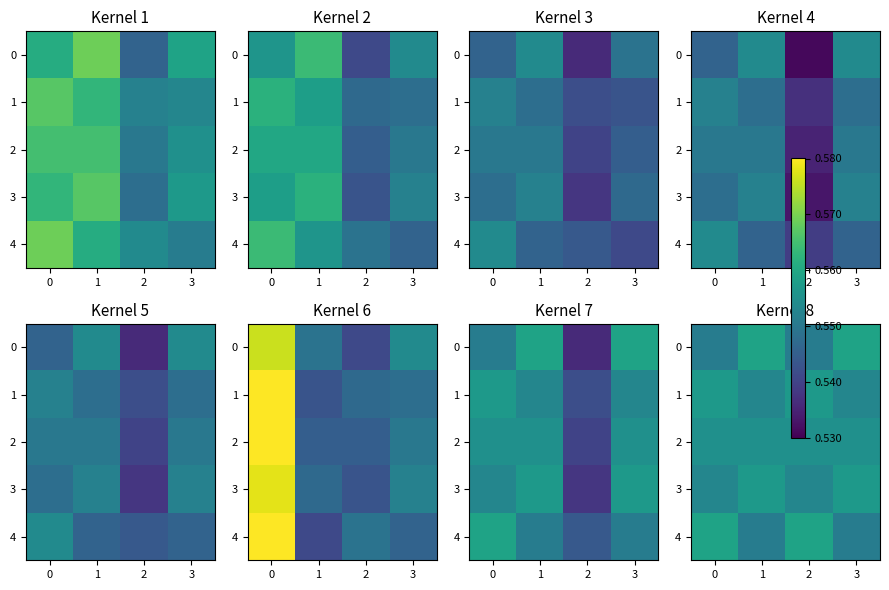

What is the minimum value for 3?

0.6